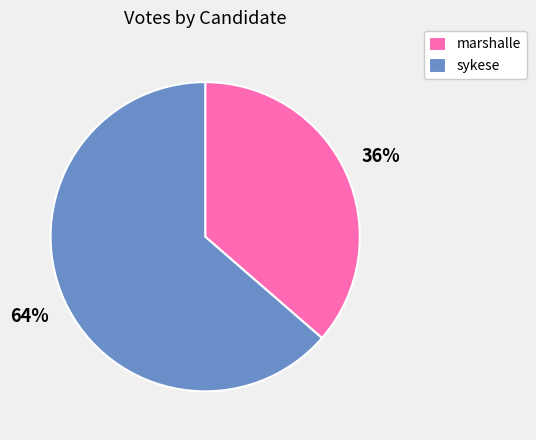

Which has a higher value, sykese or marshalle?

sykese